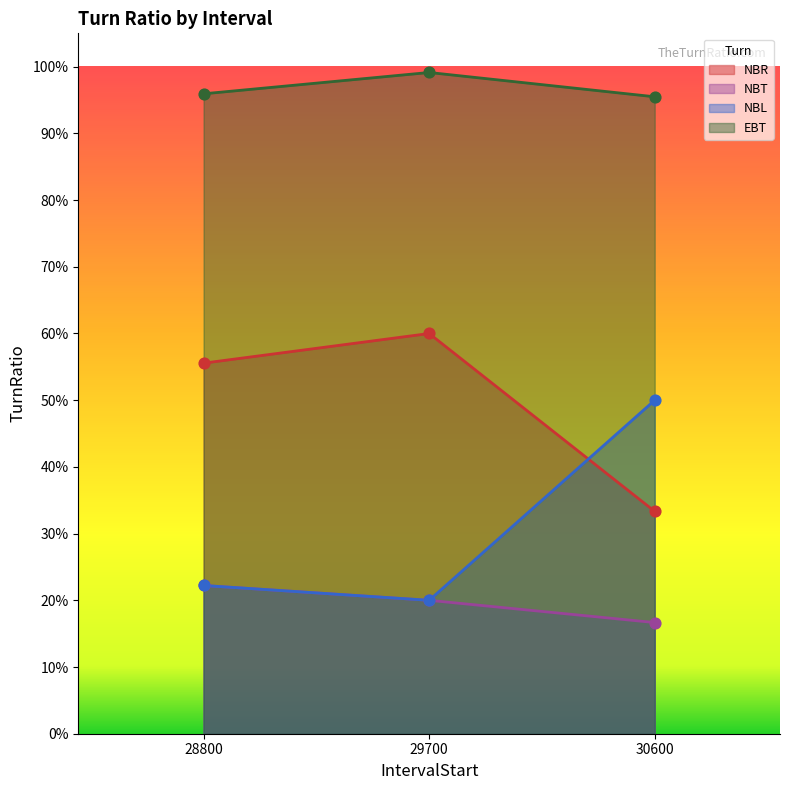

Which series has the largest Y range (max minus min)?

NBL